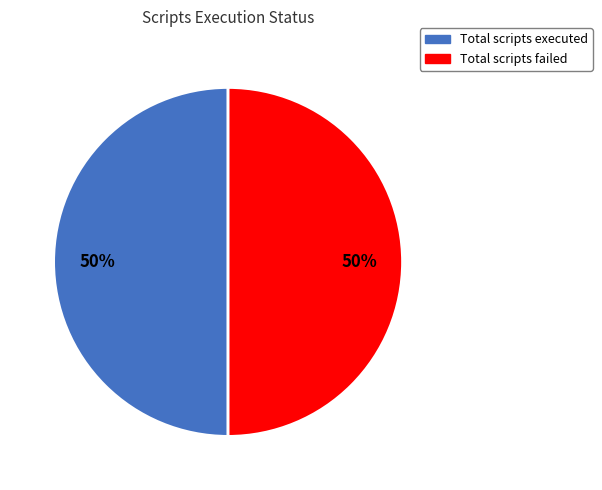

To the nearest percent, what is the average slice percentage?

50%